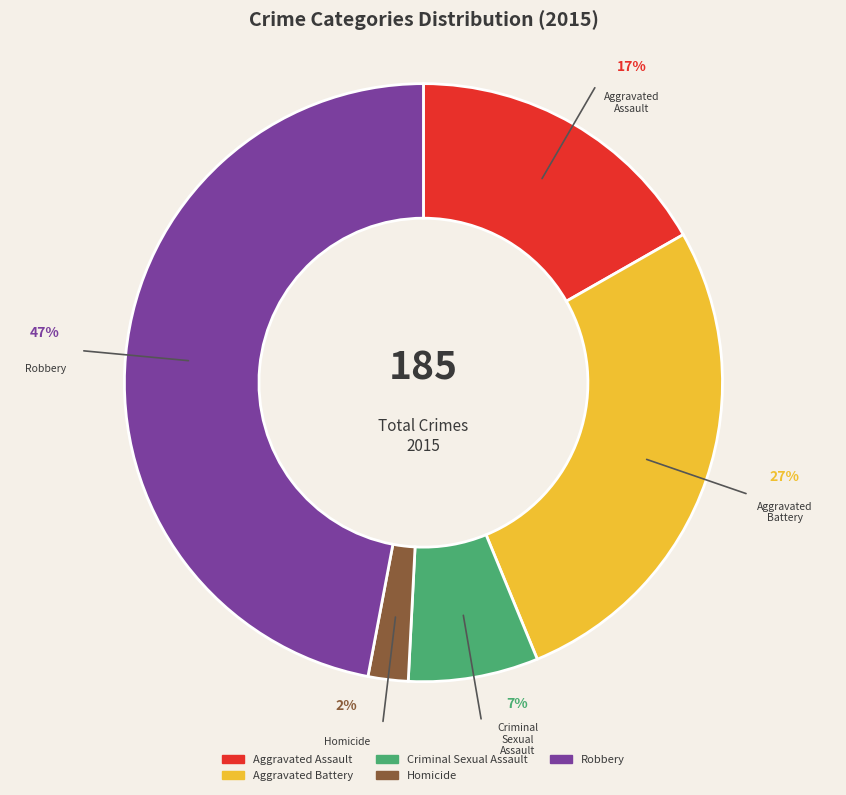

True or false: Robbery accounts for 39% of the total.

False